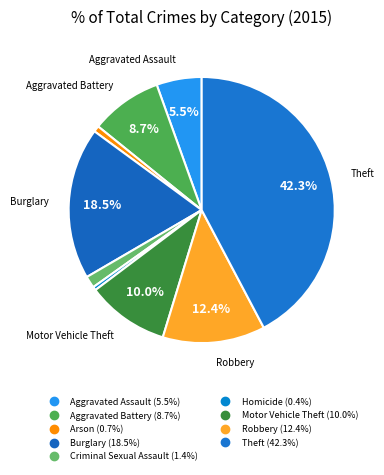

How many segments does this pie chart have?

9